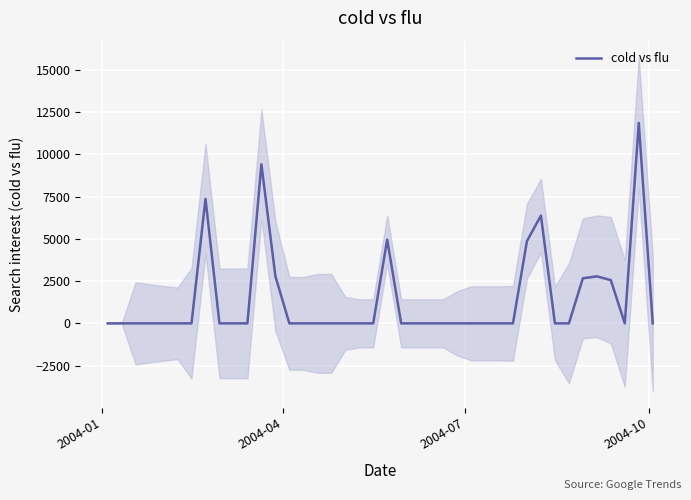

What position from the left is 2004-01?

1